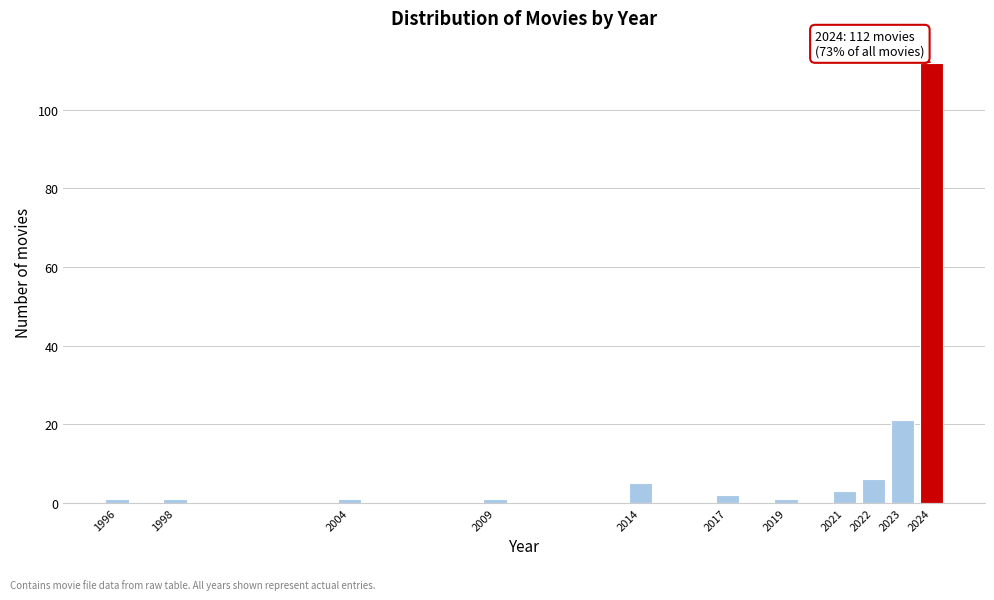

Reading right to left, extract all data points from this chart.

2024=112	2023=21	2022=6	2021=3	2019=1	2017=2	2014=5	2009=1	2004=1	1998=1	1996=1